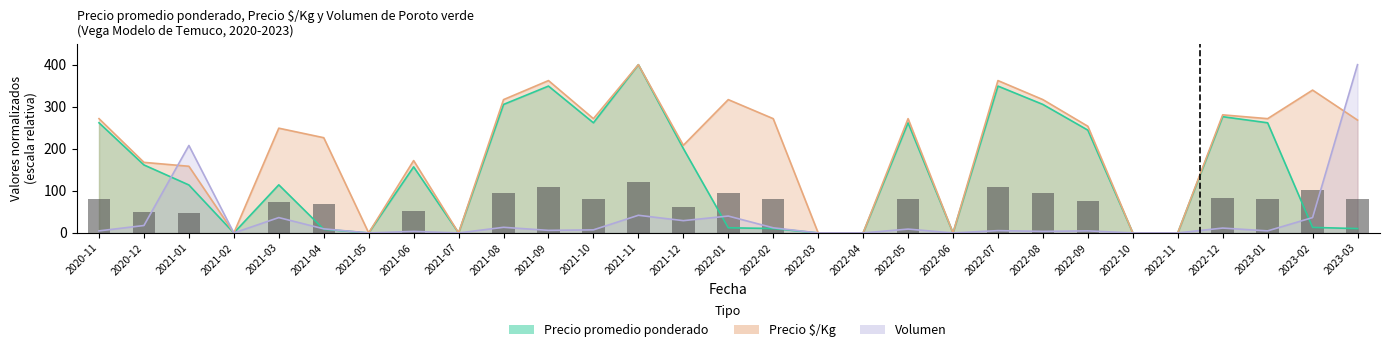

Reading right to left, extract all data points from this chart.

80.5	101.9	81.5	84.2	0.0	0.0	76.1	95.1	108.7	0.0	81.5	0.0	0.0	81.5	95.1	62.5	120.0	81.5	108.7	95.1	0.0	51.6	0.0	67.9	74.7	0.0	47.5	50.3	81.5